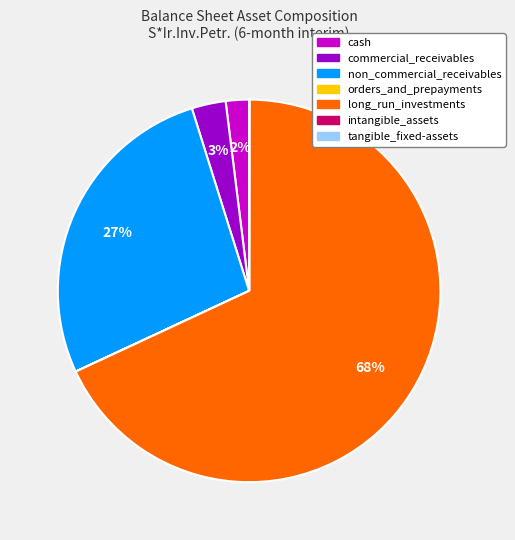

Which slice is the largest?

long_run_investments